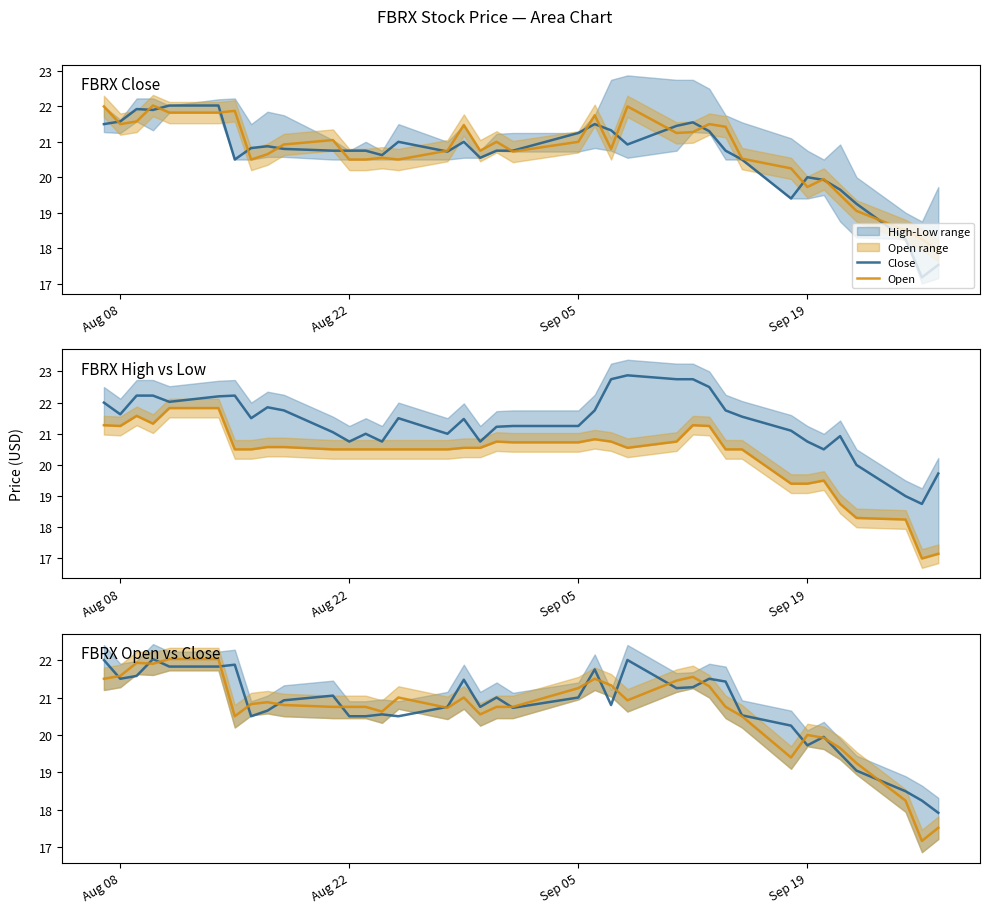

What is the highest value of the Open series?

22.0